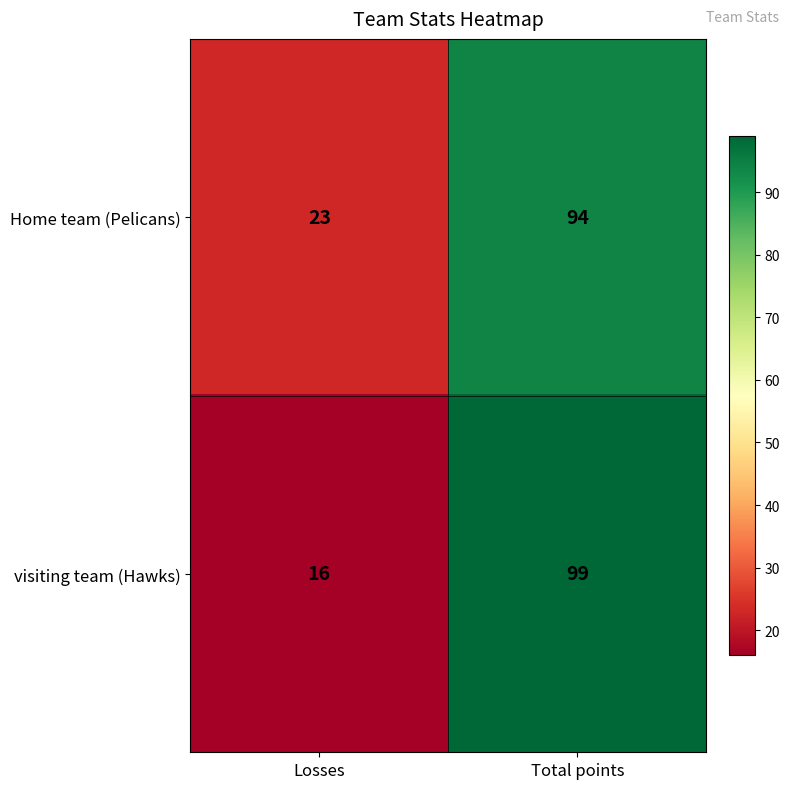

Which series has the largest total across all categories?

Home team (Pelicans)